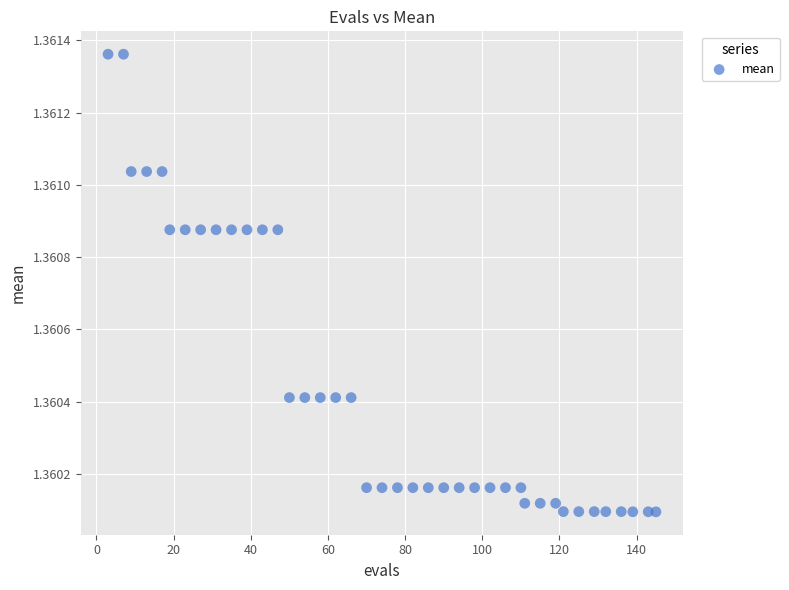

What is the range of X values (max minus min)?

142.0